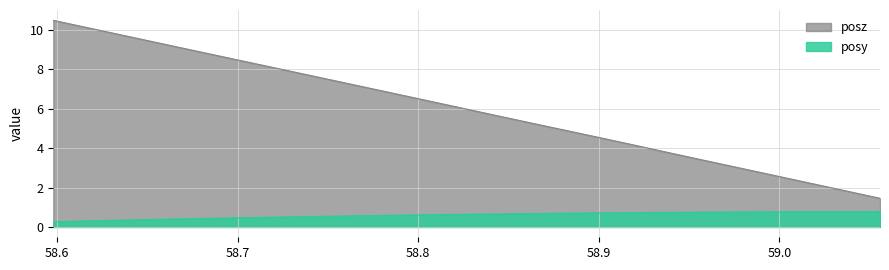

What is the greatest value displayed?

10.5